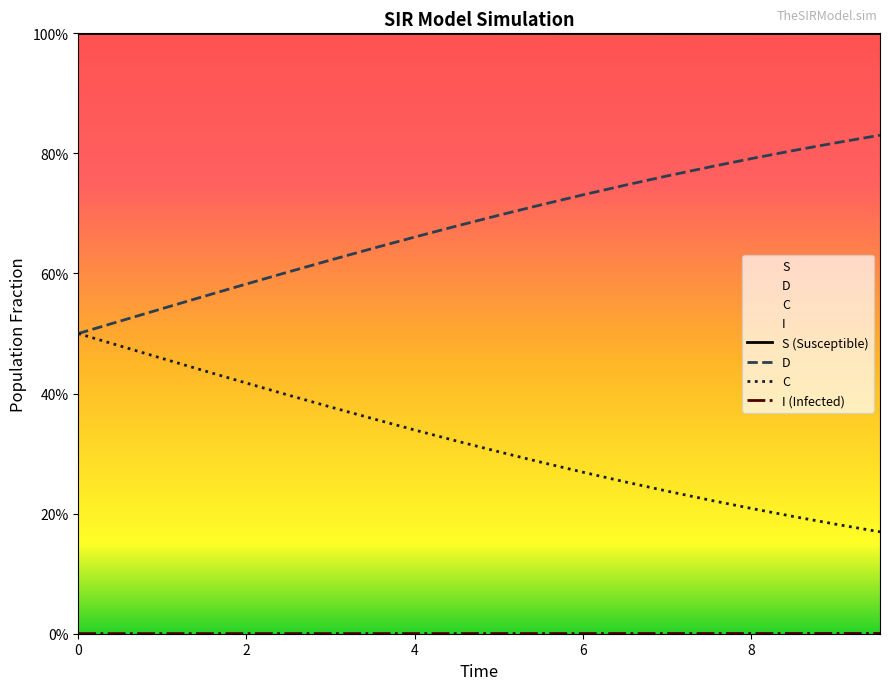

The value of I at 8.02675585284281 is 0.0. True or false?

True